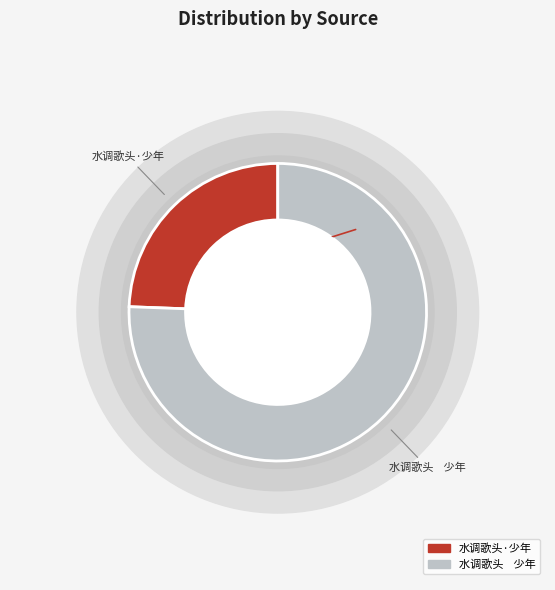

Is there a majority slice in this chart?

Yes